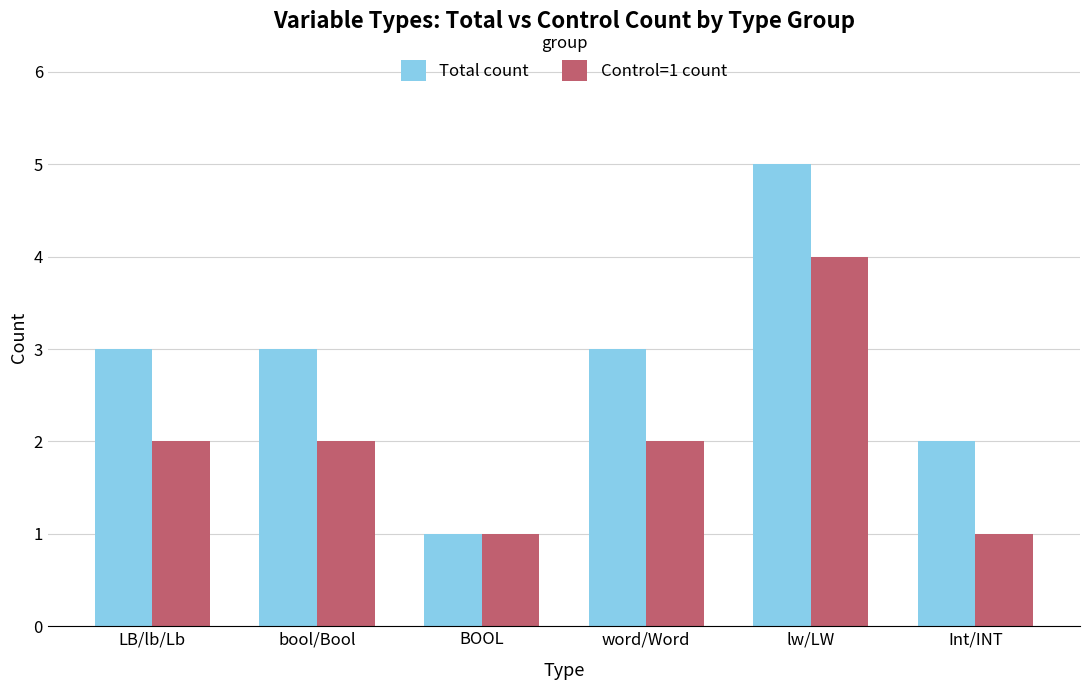

At which category is the sum across all series the highest?

lw/LW